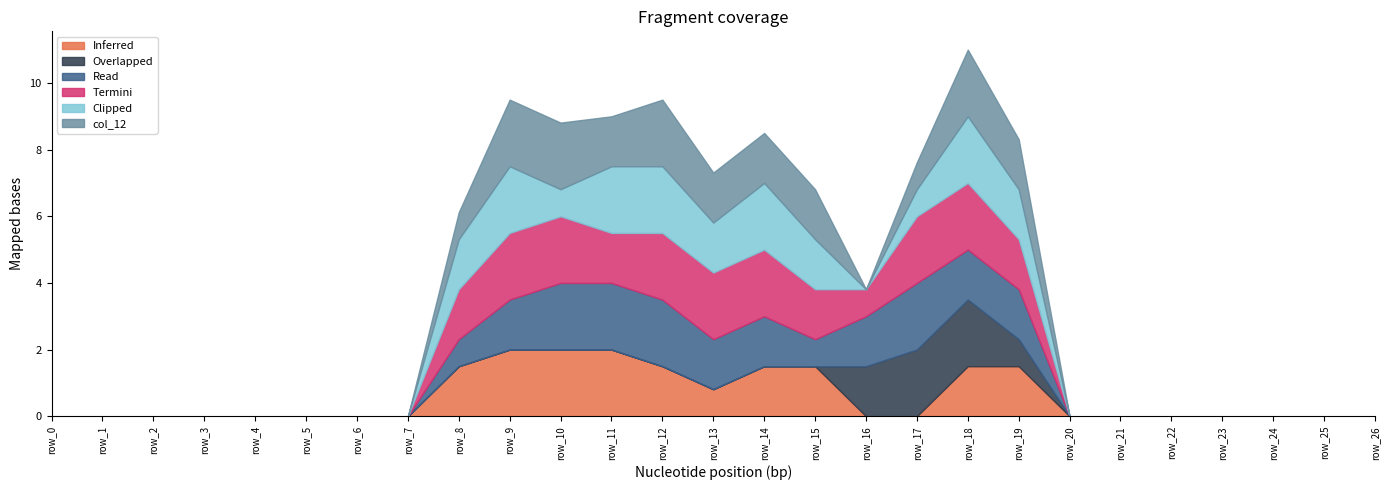

At which category is the sum across all series the highest?

row_18